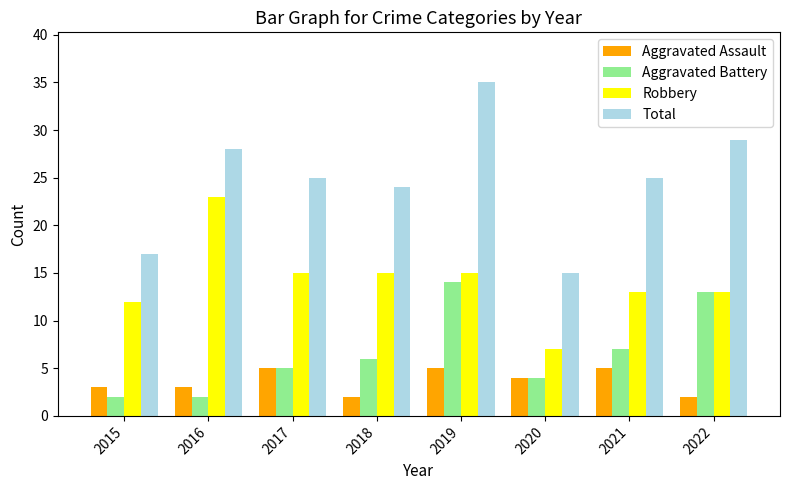

Reading left to right, what are all the values shown in this chart?

Aggravated Assault: 3	3	5	2	5	4	5	2
Aggravated Battery: 2	2	5	6	14	4	7	13
Robbery: 12	23	15	15	15	7	13	13
Total: 17	28	25	24	35	15	25	29